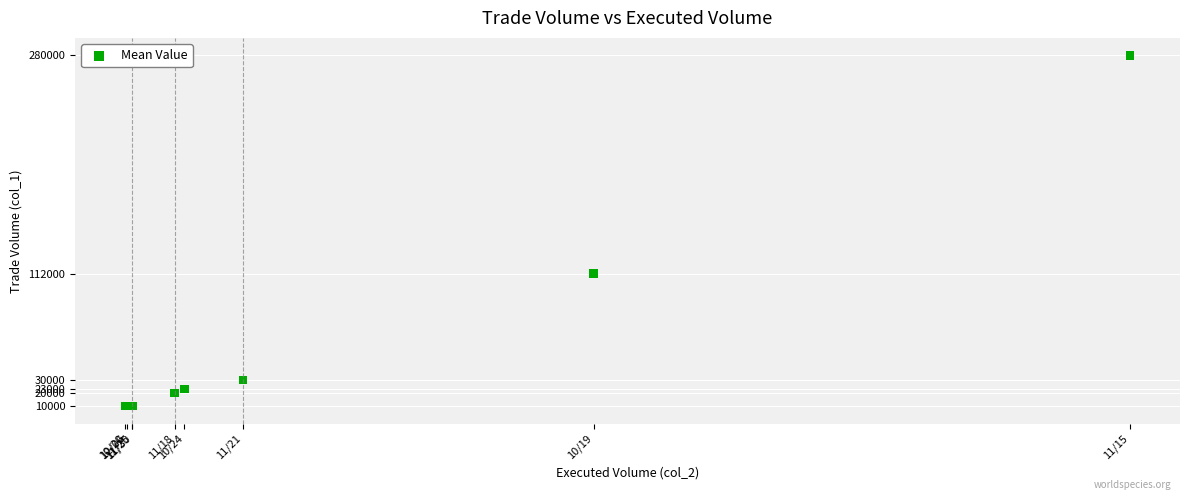

What Y value in the scatter plot is closest to 145000?

112000